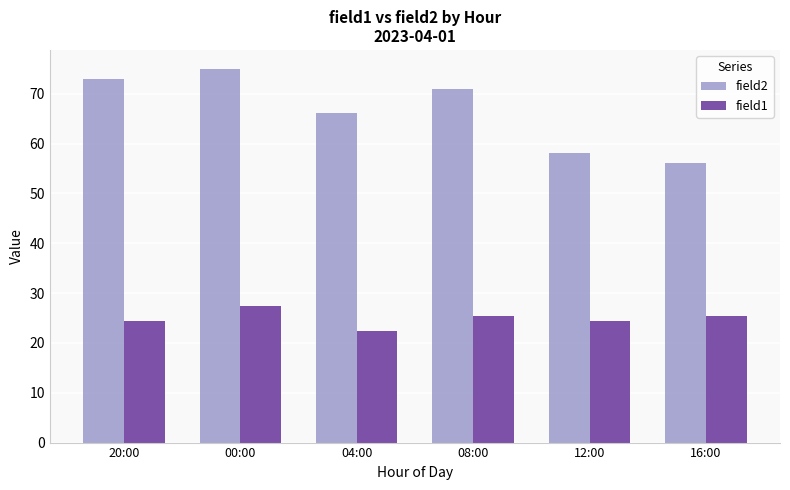

List the series in order of their peak value, lowest first.

field1, field2